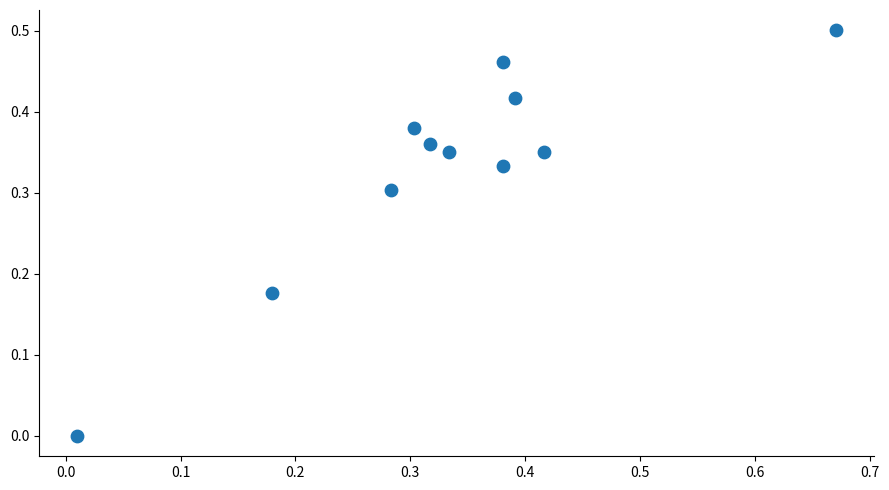

What is the range of X values (max minus min)?

0.7